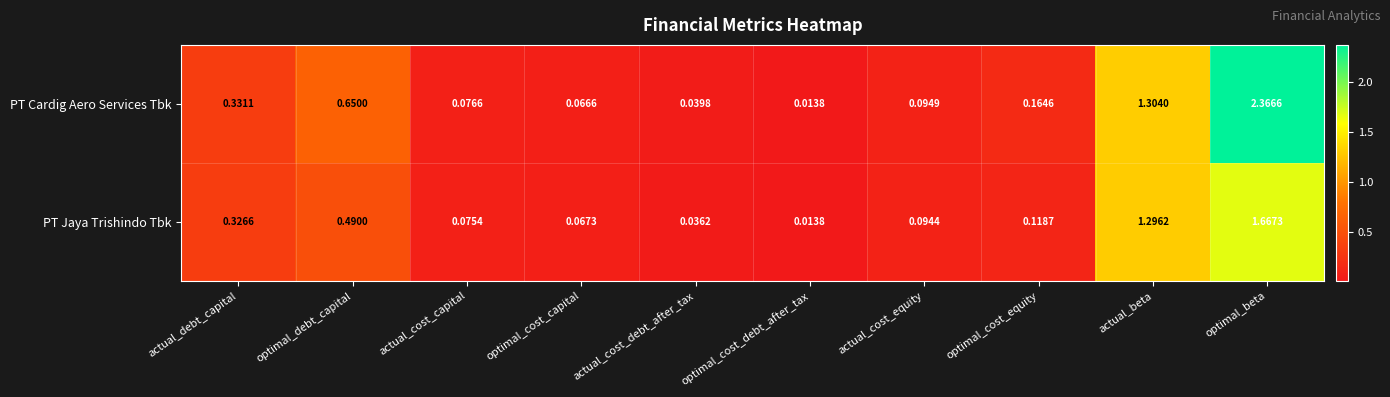

At how many categories does at least one series exceed 0?

10